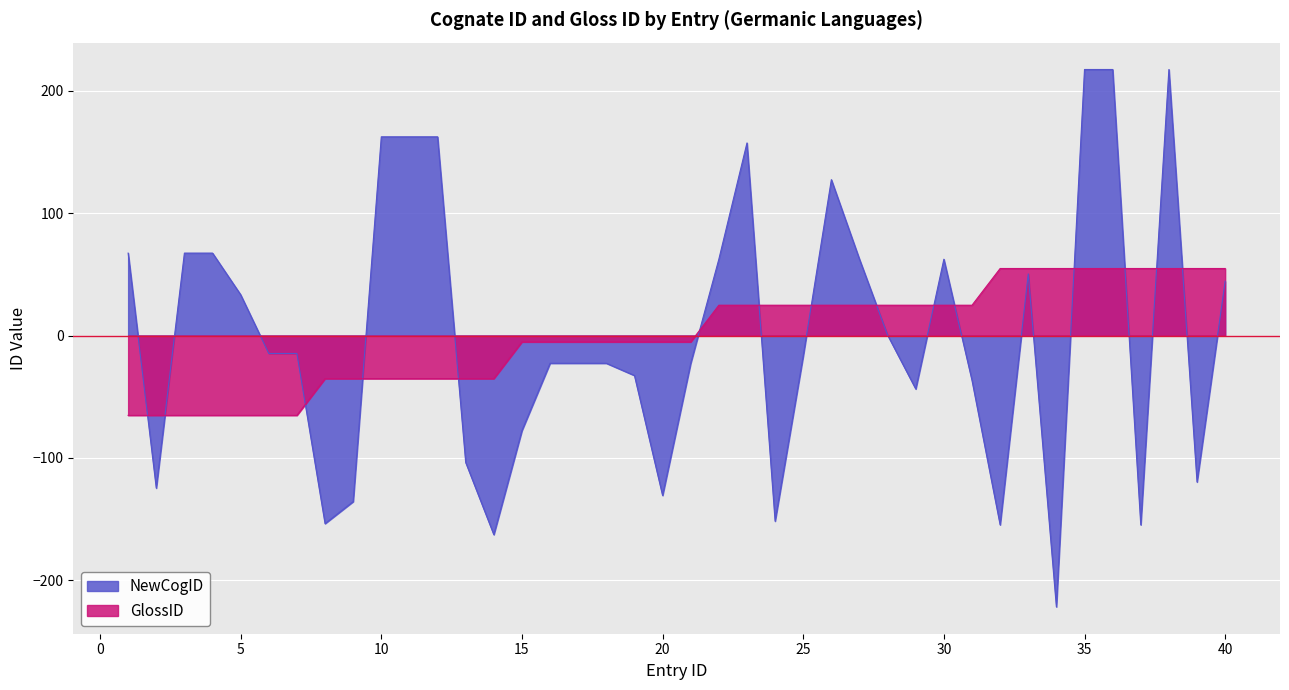

True or false: GlossID and NewCogID cross at least once.

True